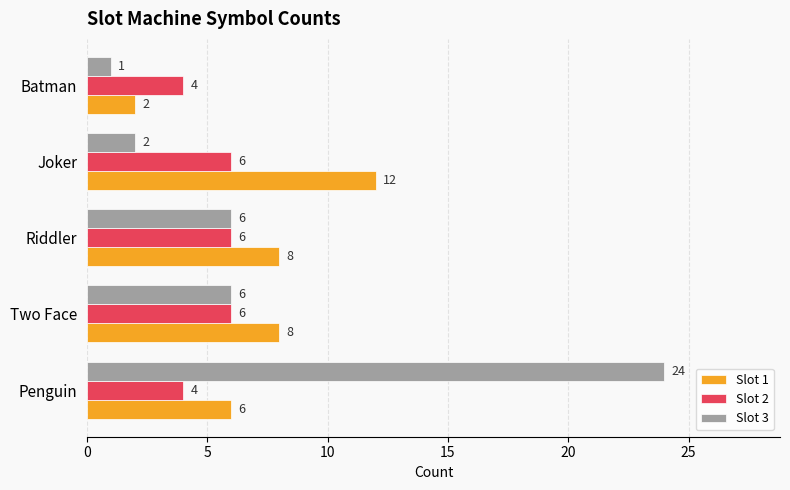

At which category does the chart reach its minimum across all series?

Batman